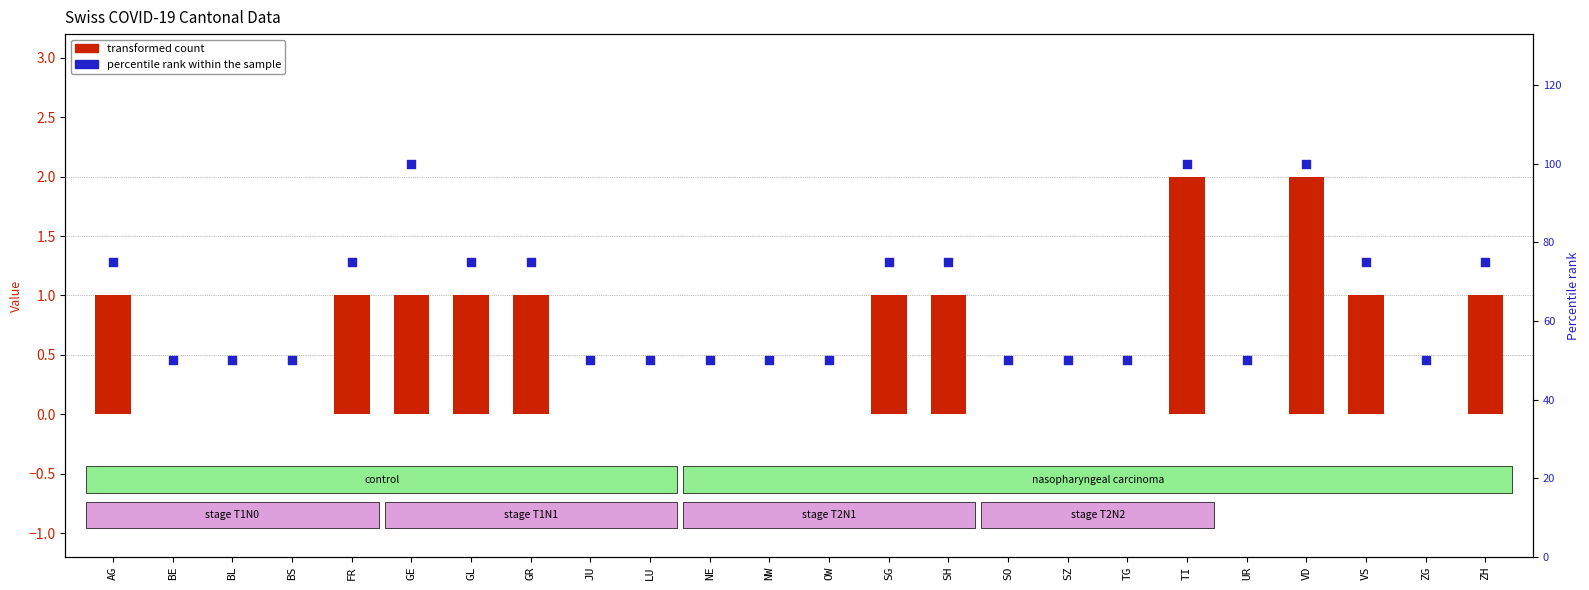

Which series contains the lowest Y value?

transformed count